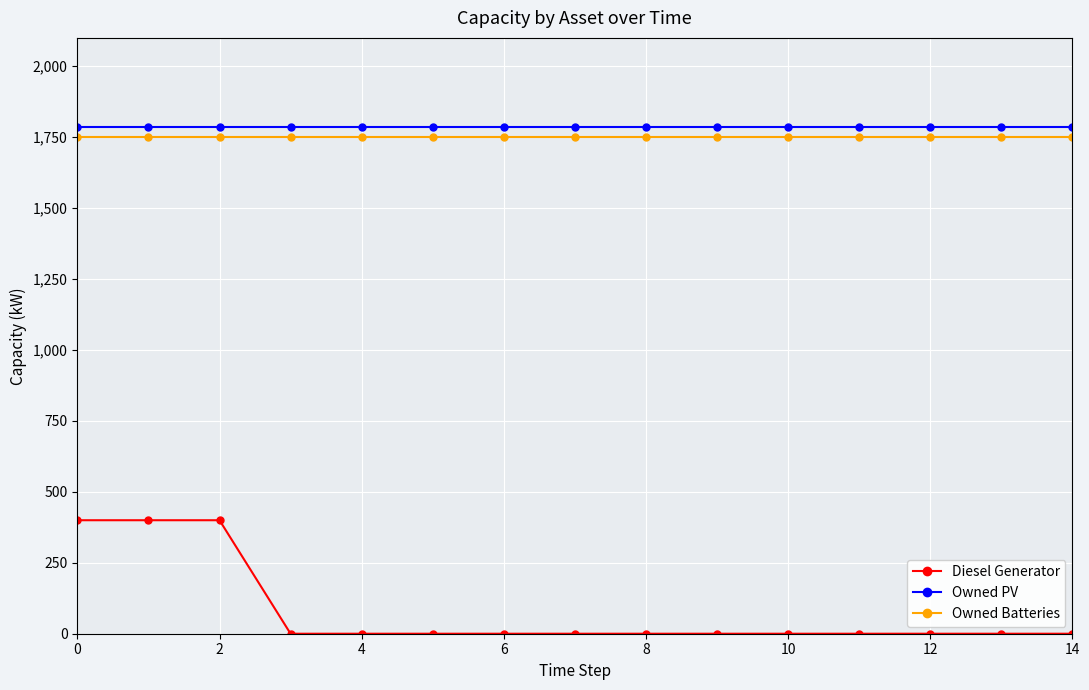

True or false: Owned PV and Owned Batteries intersect in this chart.

False